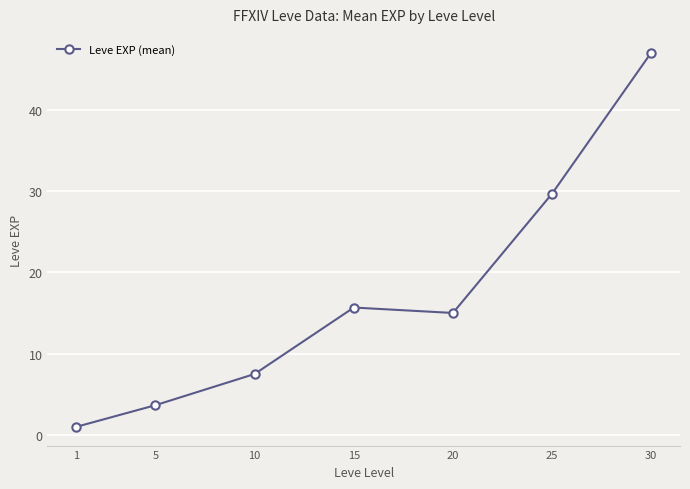

Count the number of data series in this chart.

1